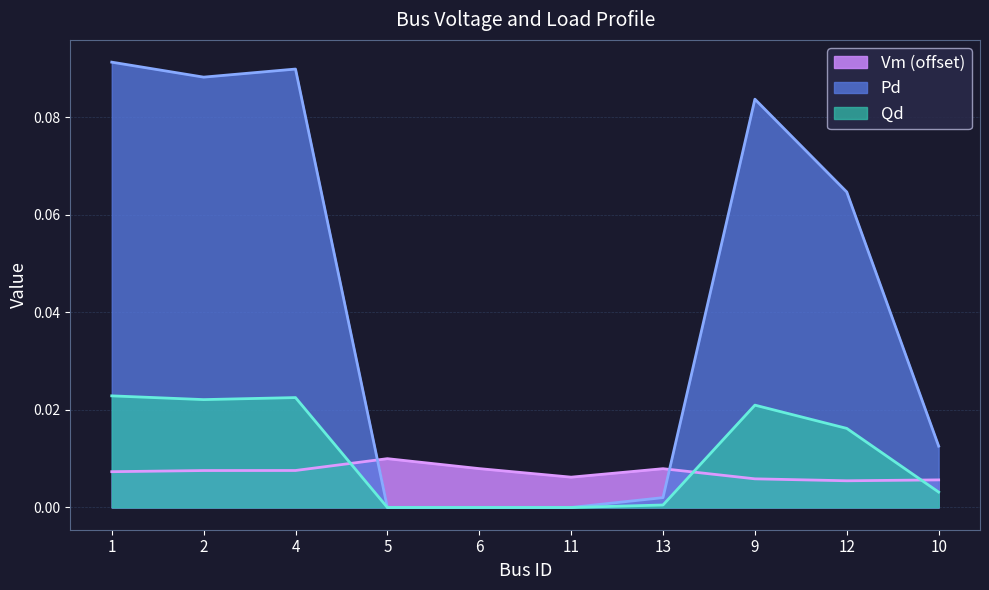

True or false: Vm has more than 2 points higher than both neighbors.

False